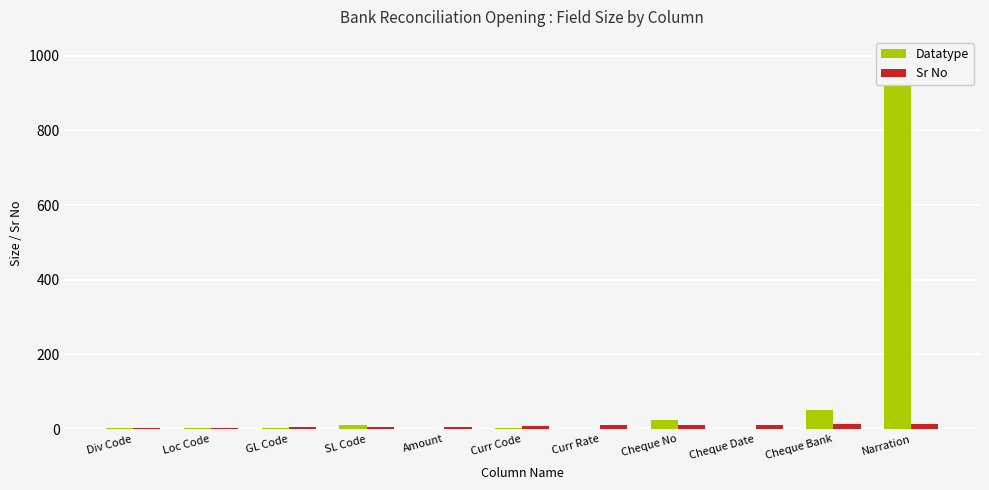

What are all the series names shown in the legend?

Datatype, Sr No